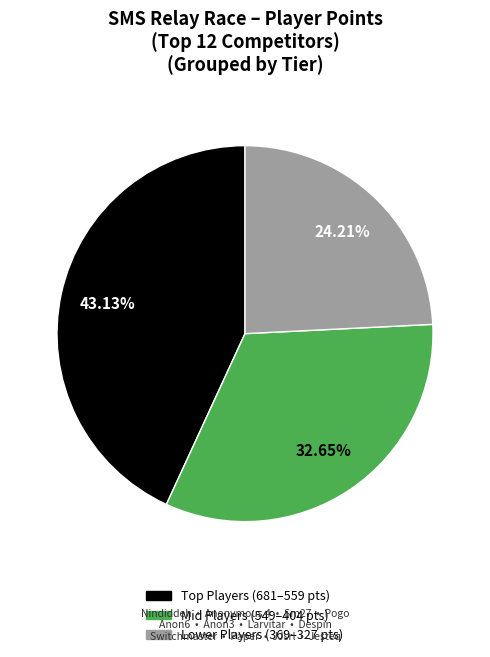

Is there any slice that represents more than half of the pie?

No